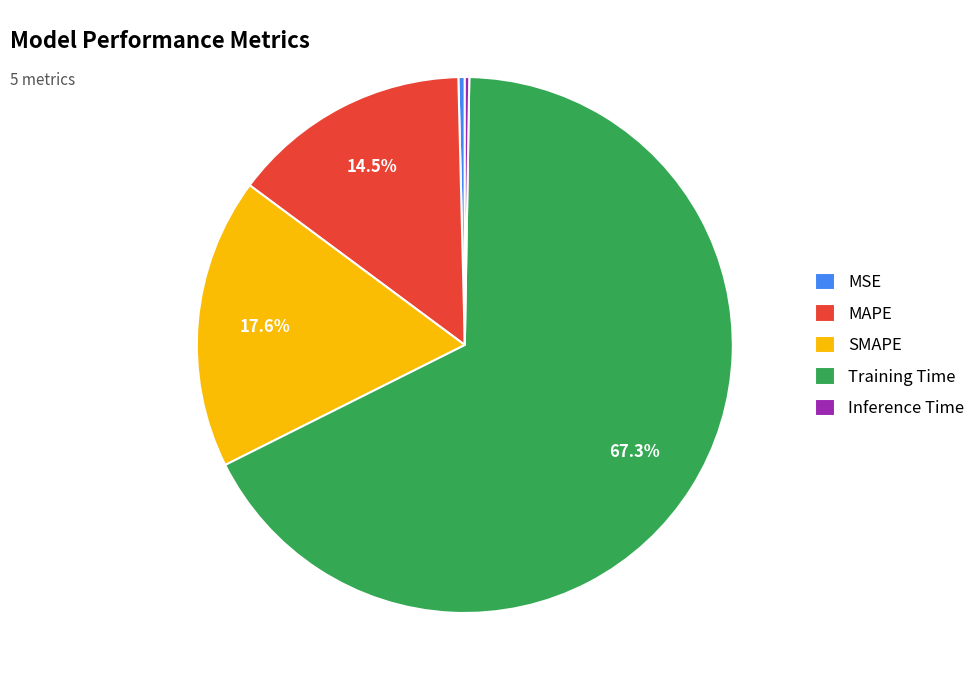

Which has a higher value, MSE or SMAPE?

SMAPE